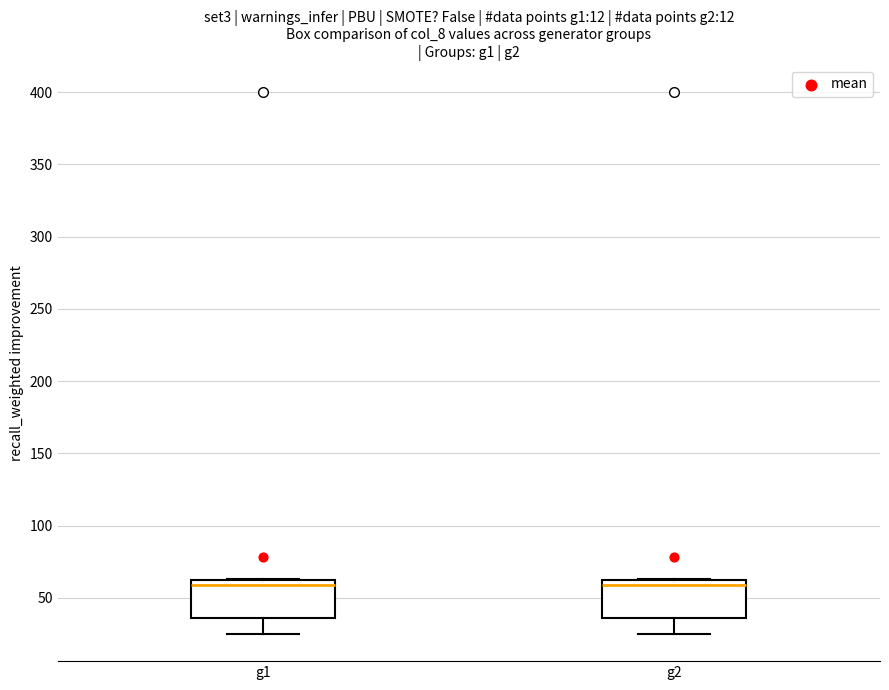

Where is the lower edge of the box for g2 on the y-axis? The values are not printed on the chart, so give them approximately, as read against the axis.

35